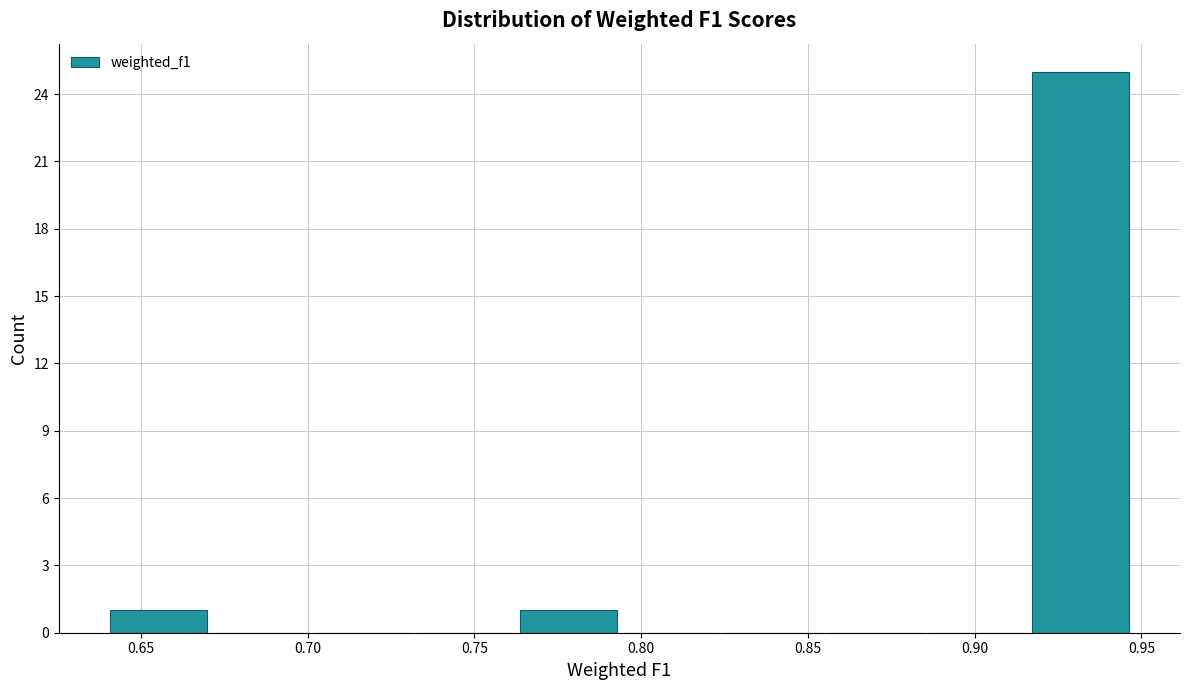

Reading left to right, transcribe this chart: for each bar, give the range it covers on the x-axis and its height. Neither the bar edges nor the heights are printed on the chart, so give them approximately, as read against the axes.

0.640 to 0.670: 1
0.670 to 0.700: 0
0.700 to 0.735: 0
0.735 to 0.765: 0
0.765 to 0.795: 1
0.795 to 0.825: 0
0.825 to 0.855: 0
0.855 to 0.885: 0
0.885 to 0.915: 0
0.915 to 0.950: 25